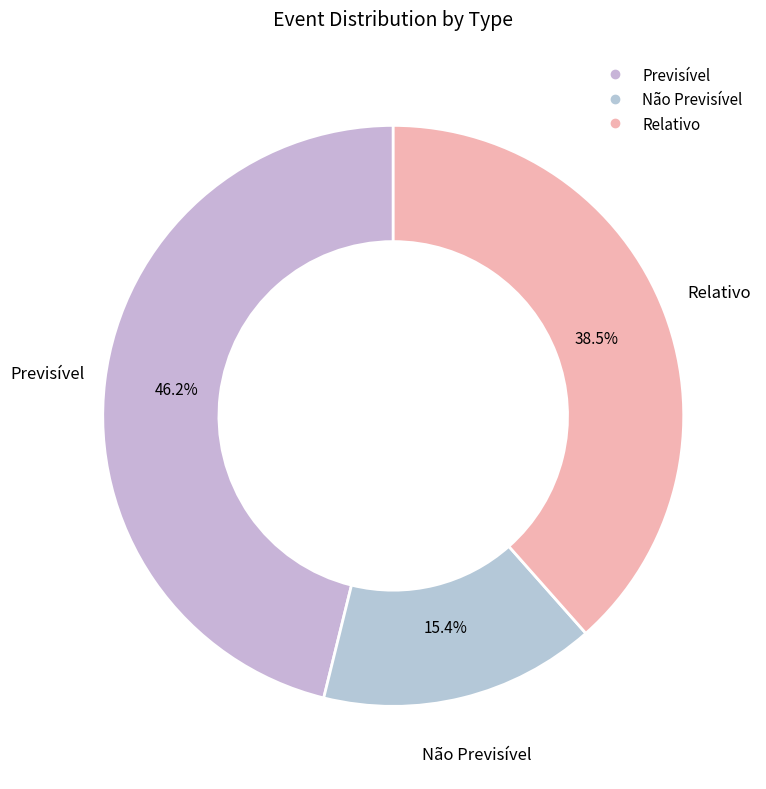

Rank the categories by value from highest to lowest.

Previsível, Relativo, Não Previsível